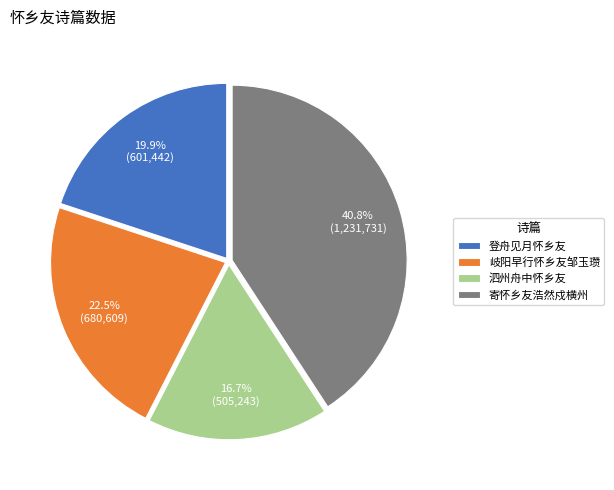

What is the ratio of the value at 泗州舟中怀乡友 to the value at 岐阳早行怀乡友邹玉瓒?

0.7